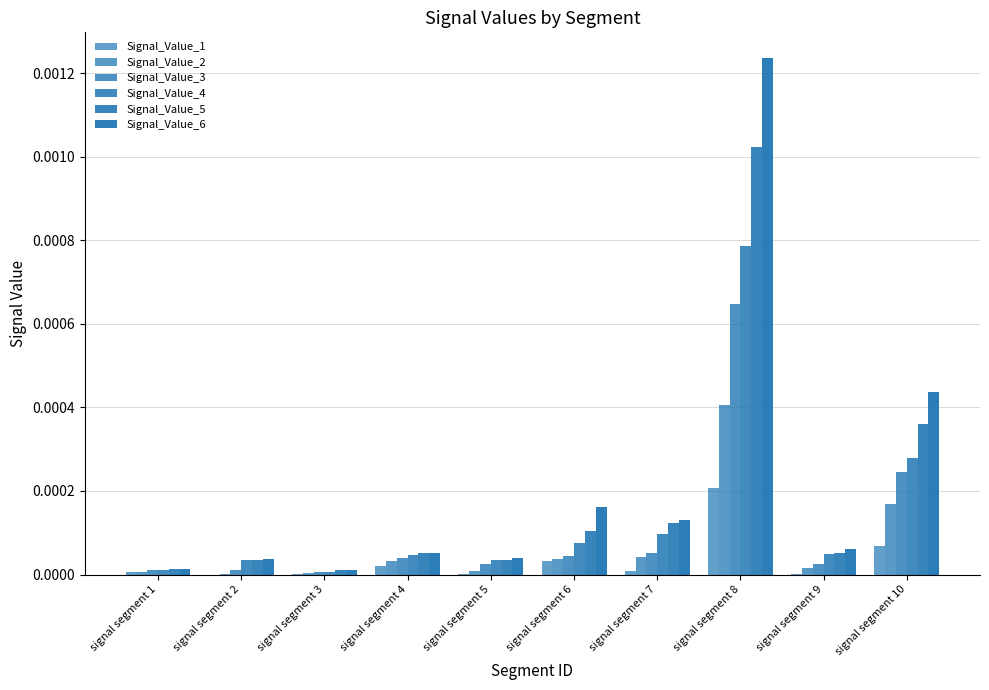

Is it true that Signal_Value_4 equals 0.0 at signal segment 8?

True